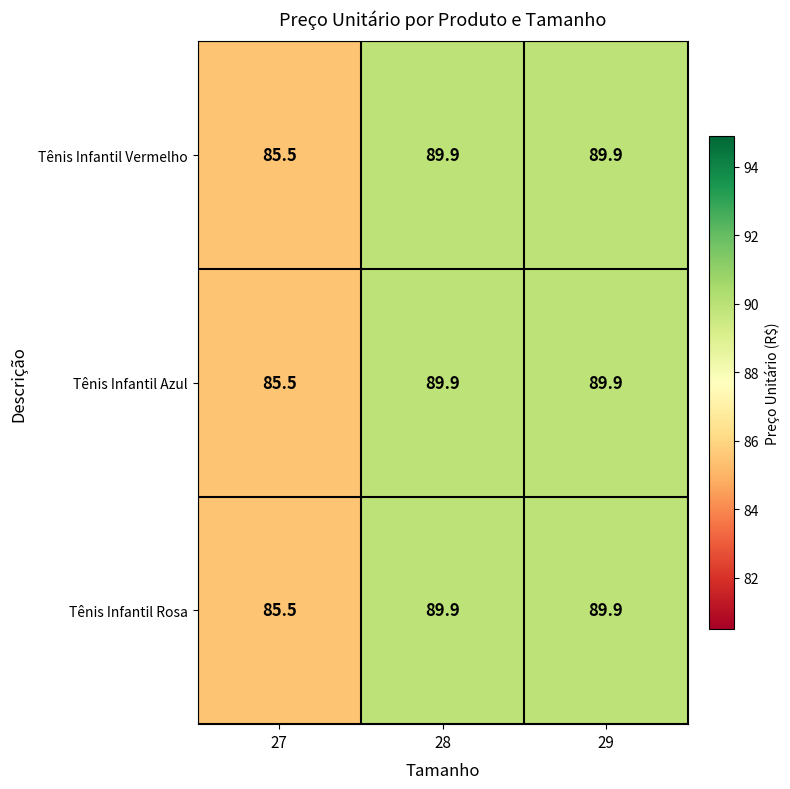

How many data points does each series have?

3